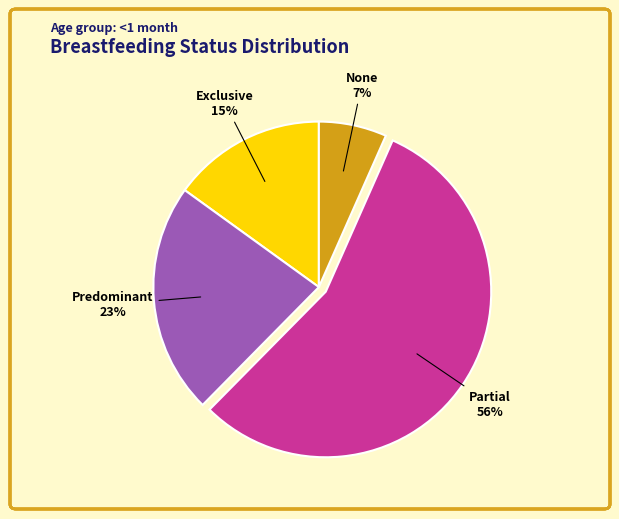

Is there any slice that represents more than half of the pie?

Yes